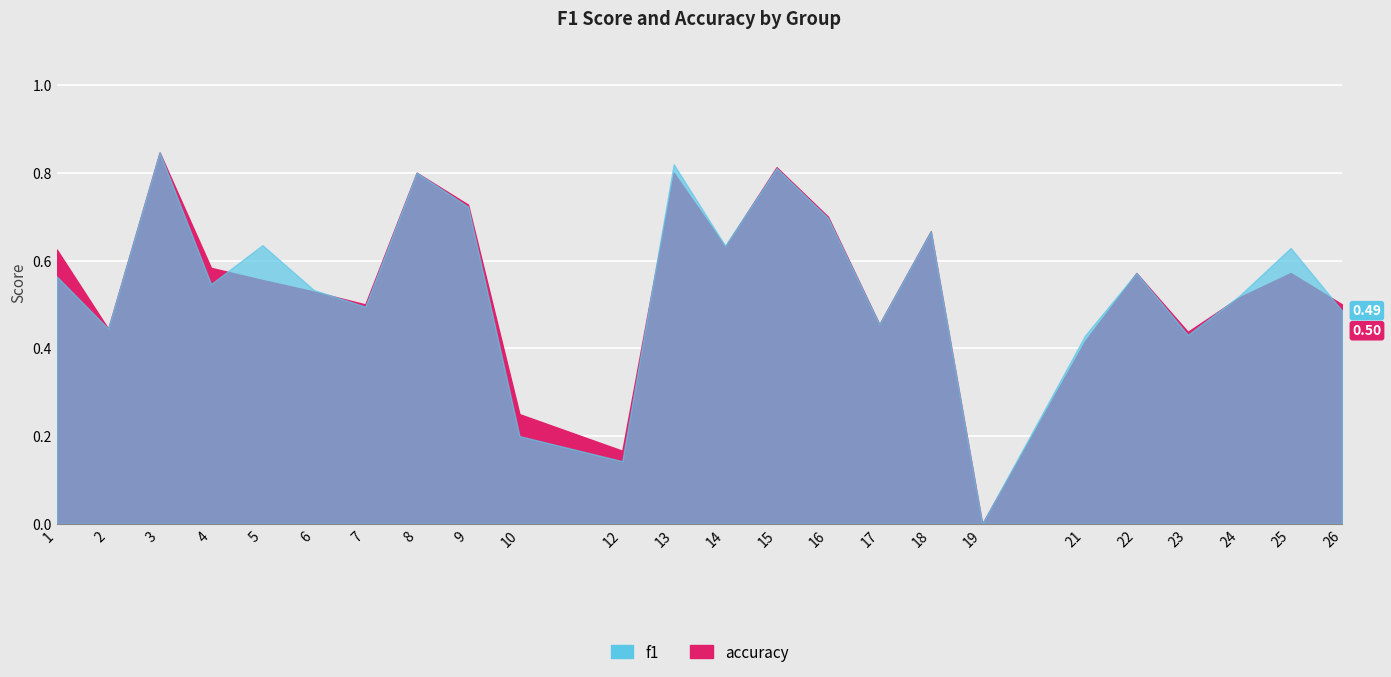

Which category has the highest value across all series?

3